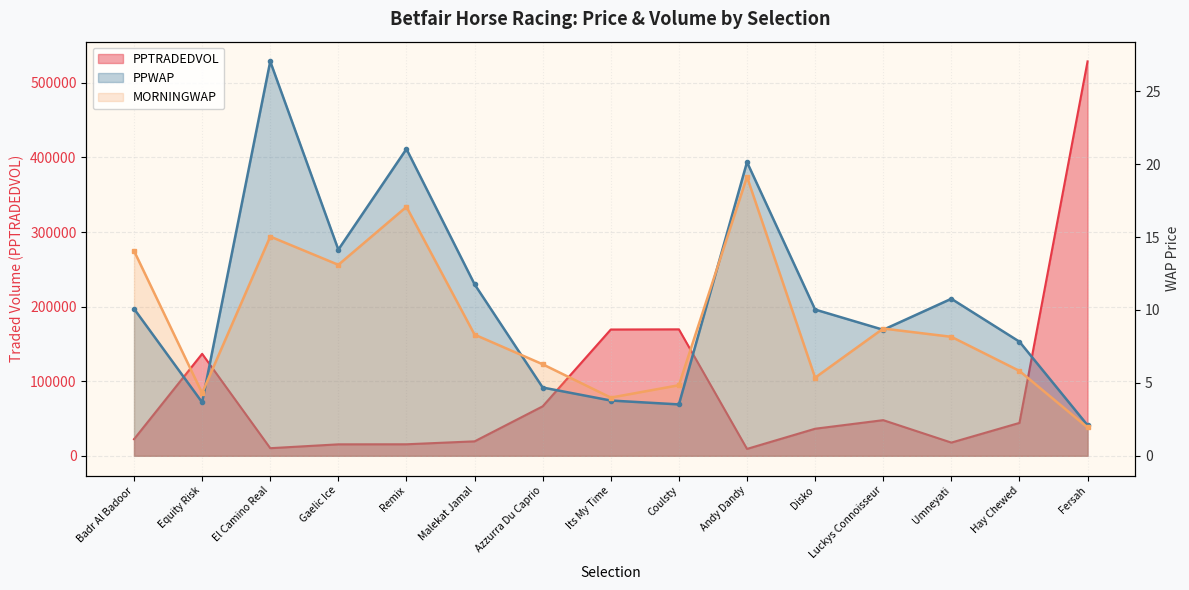

Which series has the largest range (max minus min)?

PPTRADEDVOL